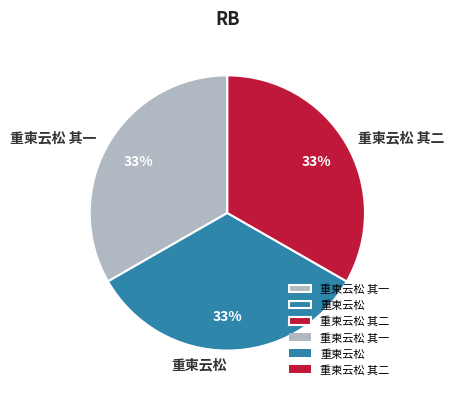

How many segments does this pie chart have?

3